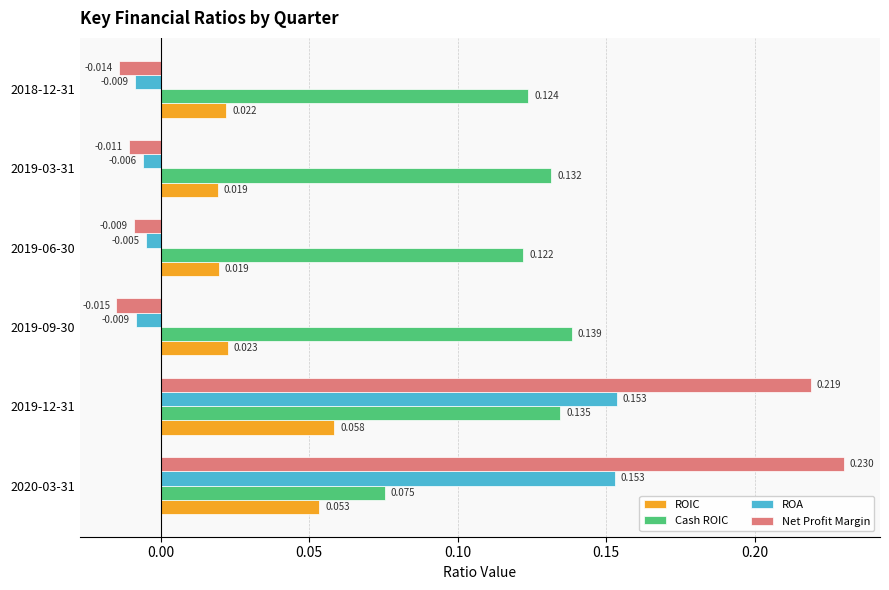

Which series has the largest range (max minus min)?

Net Profit Margin